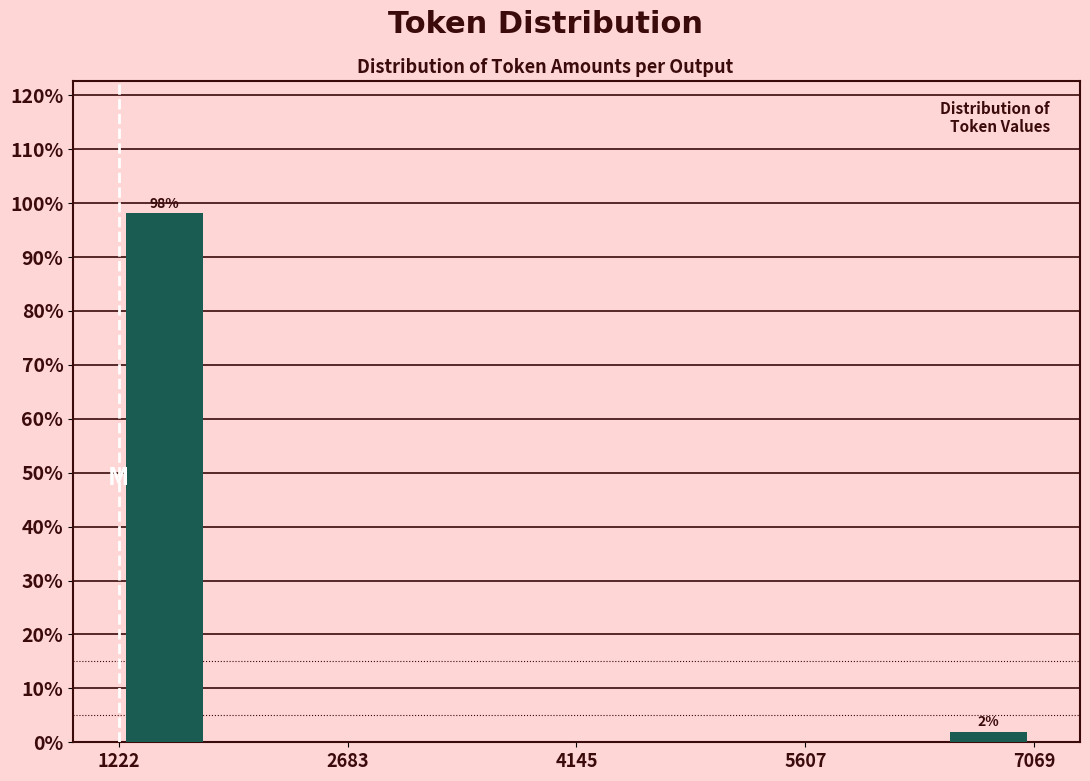

Around what value on the x-axis is the tallest bar? Give the approximate position of its centre, as read against the axis.

1600